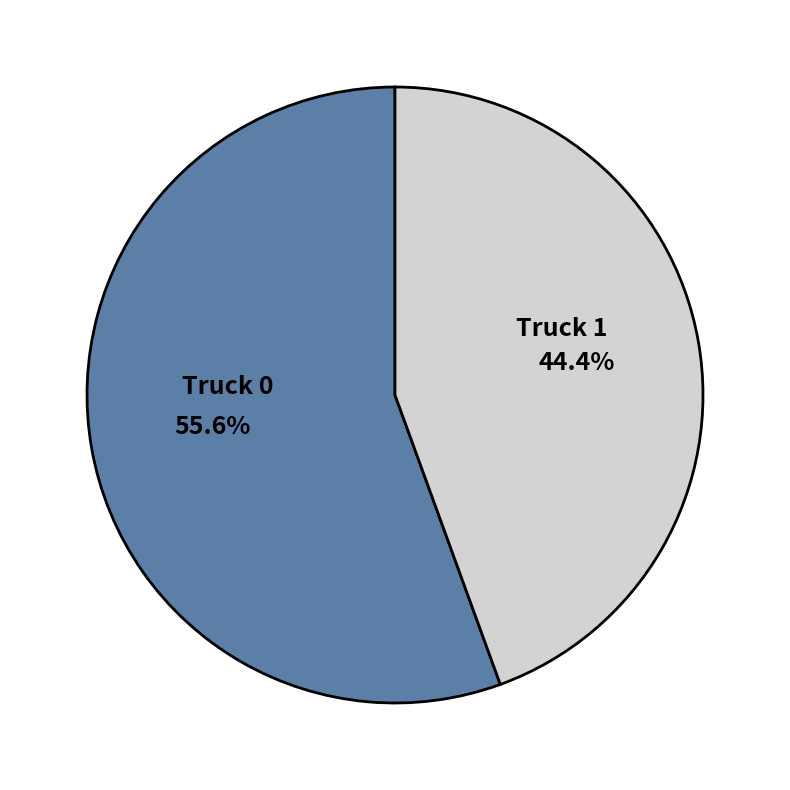

The Truck 1 slice represents 44% of the pie. True or false?

True